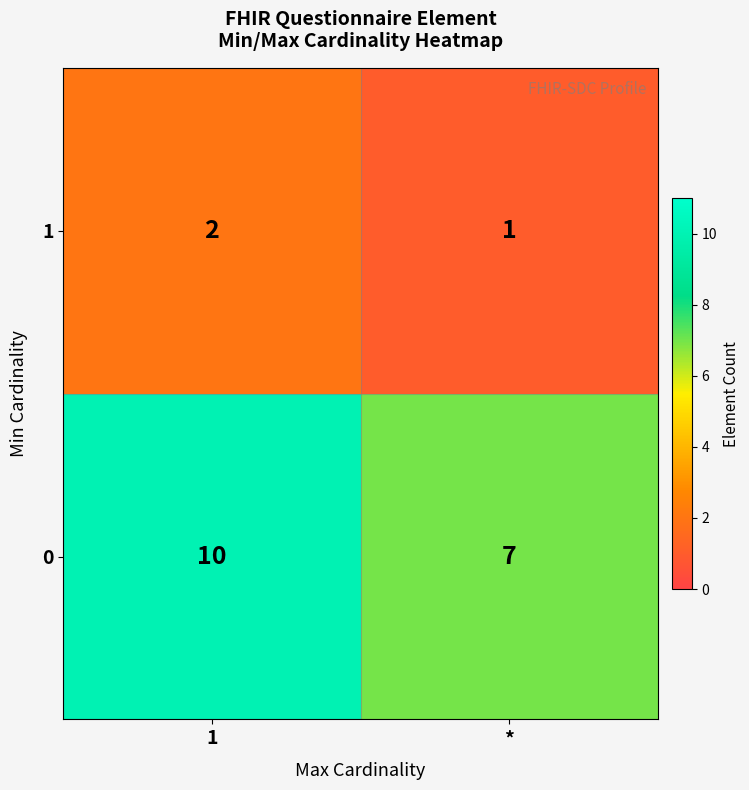

At which label is 1 closest to 1?

*